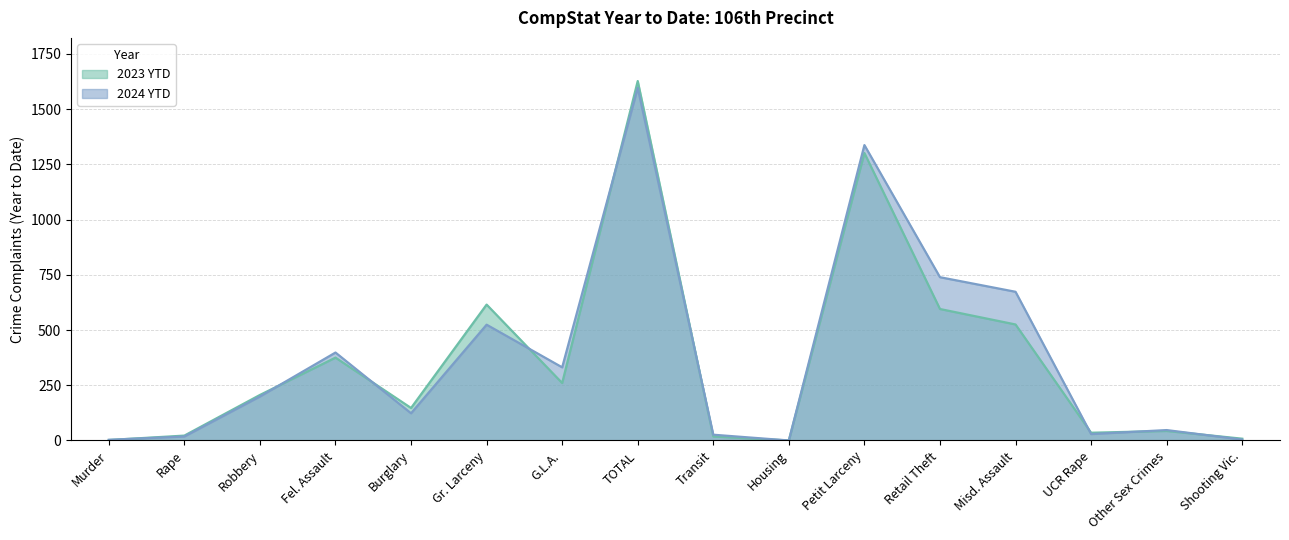

How many intersections are there between 2024 YTD and 2023 YTD?

9